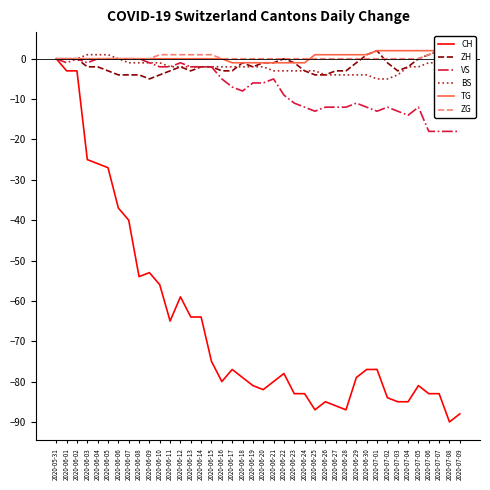

Where does the ZH series first go above -2?

2020-05-31